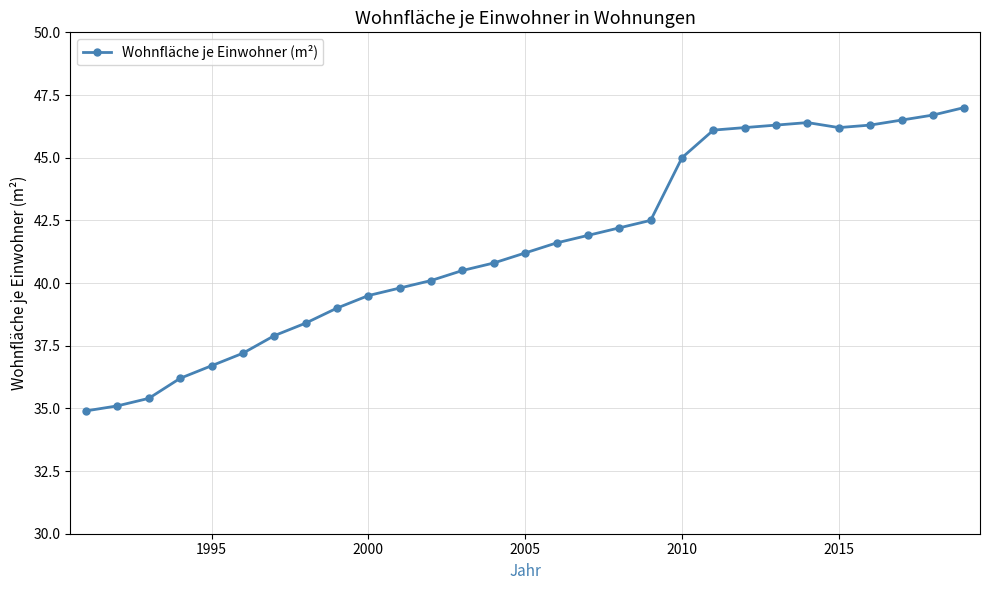

What is the average value?

41.5